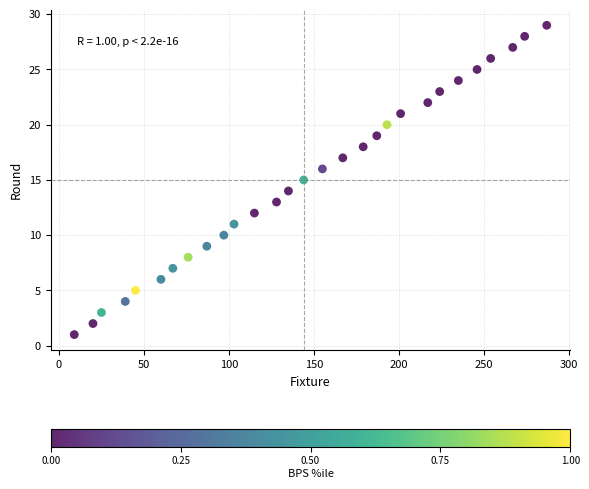

What is the range of X values (max minus min)?

278